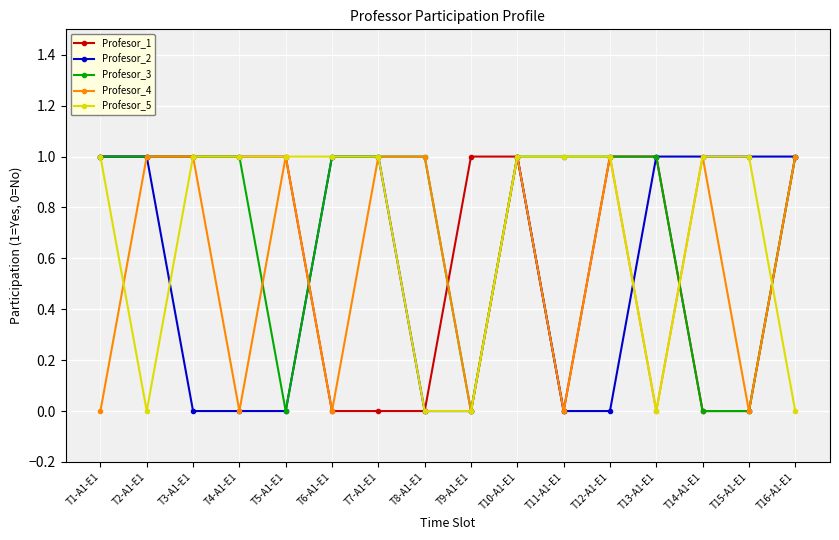

What value does the Profesor_5 series have at T7-A1-E1?

1